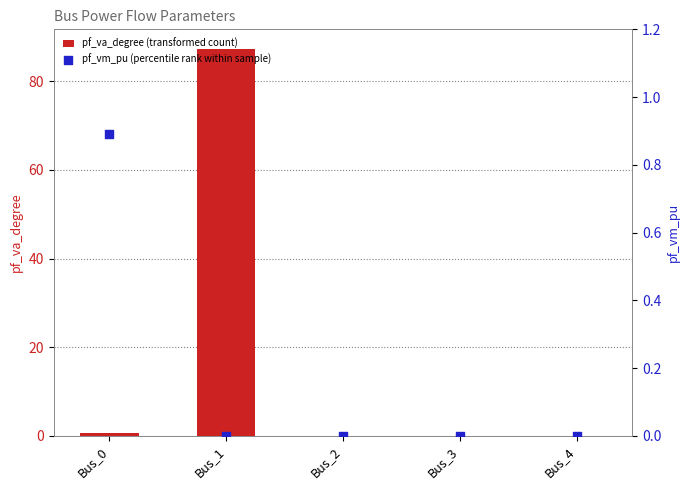

At which category is the sum across all series the highest?

Bus_1